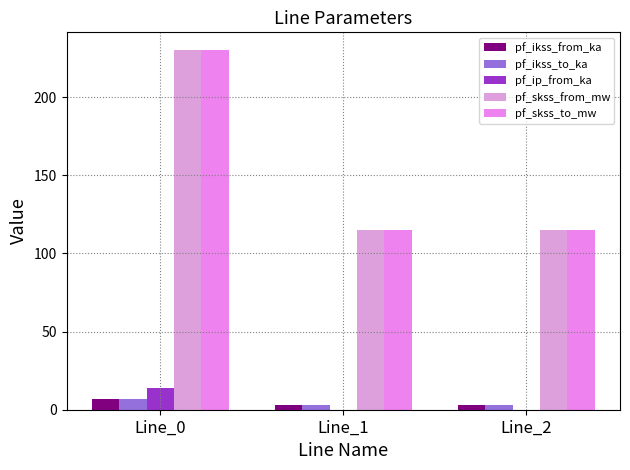

True or false: pf_skss_to_mw has a value of 142.5 at Line_0.

False